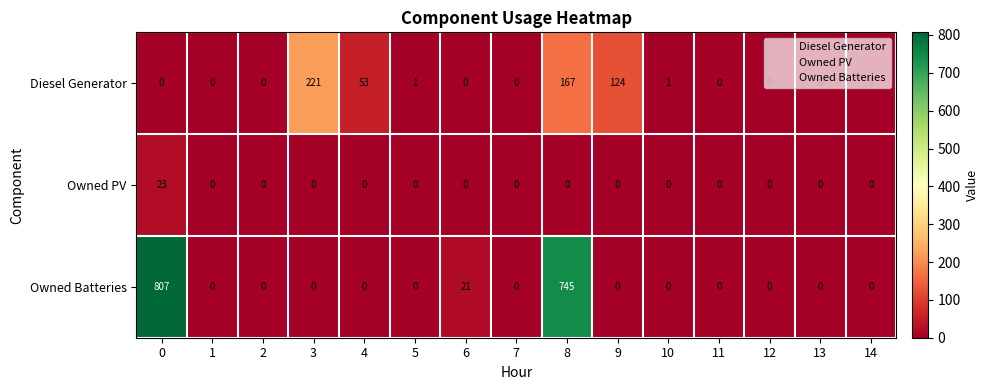

Count the number of categories in the chart.

15